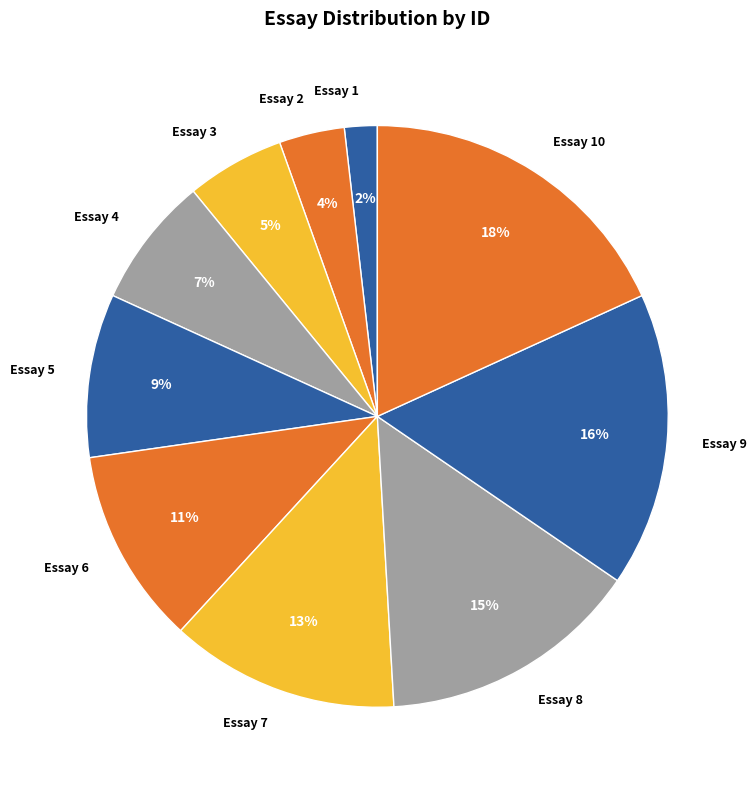

To the nearest percent, what is the difference between the largest and smallest slice percentages?

16%